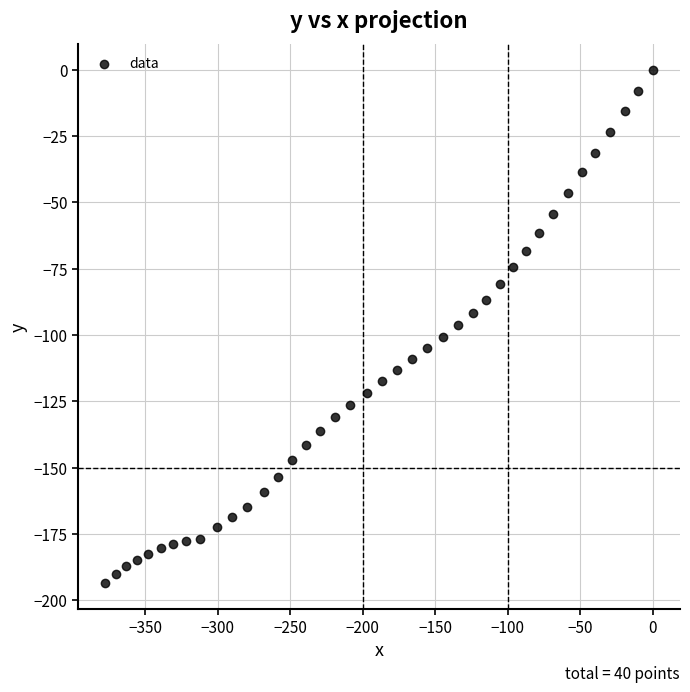

What is the range of X values (max minus min)?

377.4